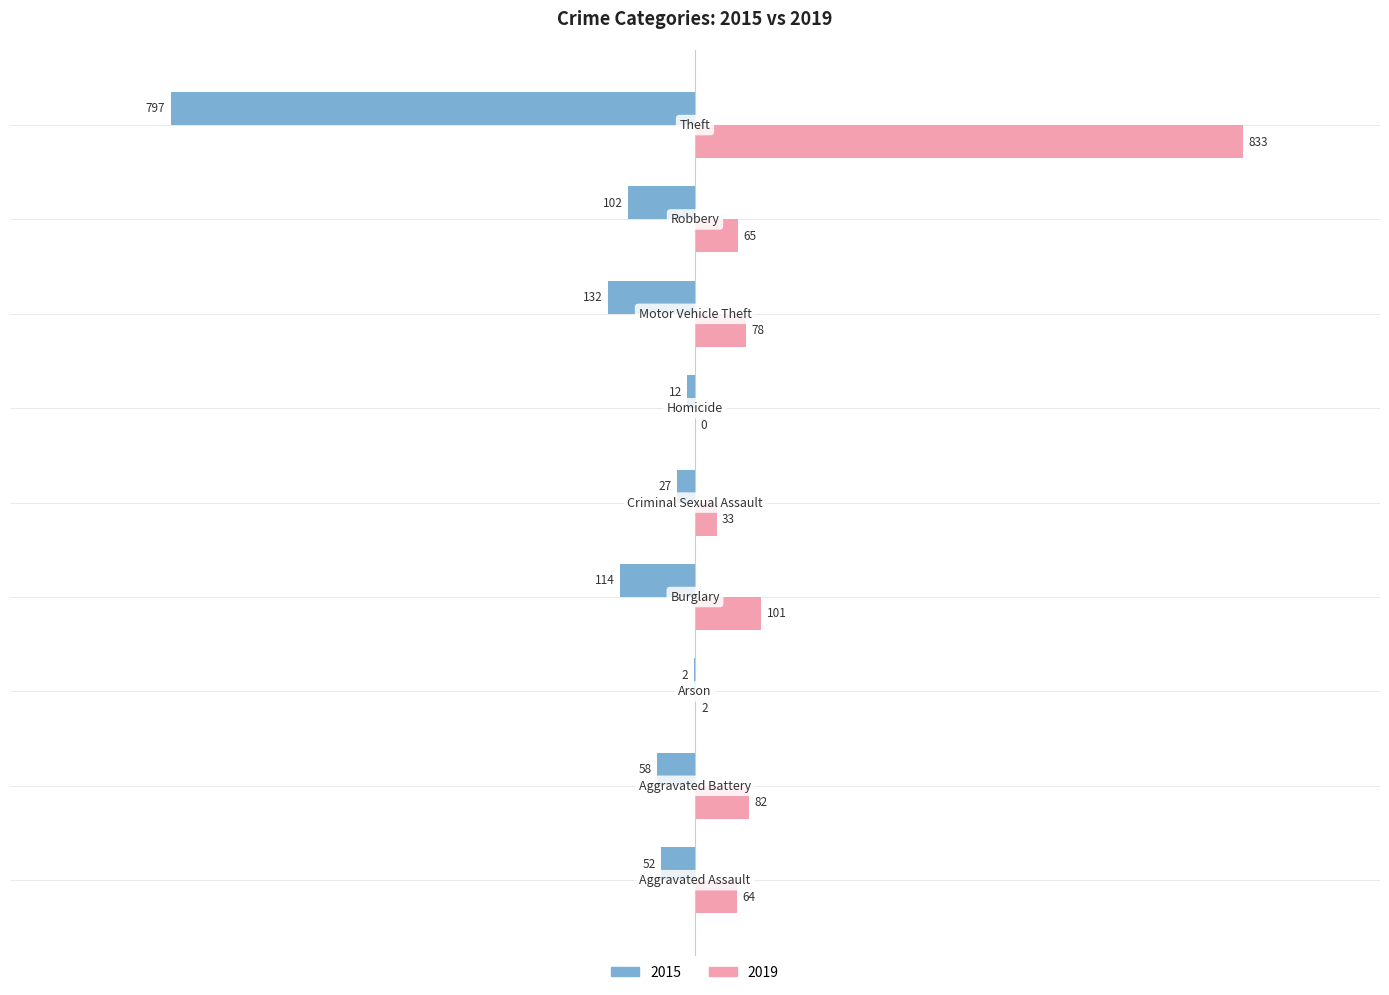

How many positive values does the 2019 series have?

8